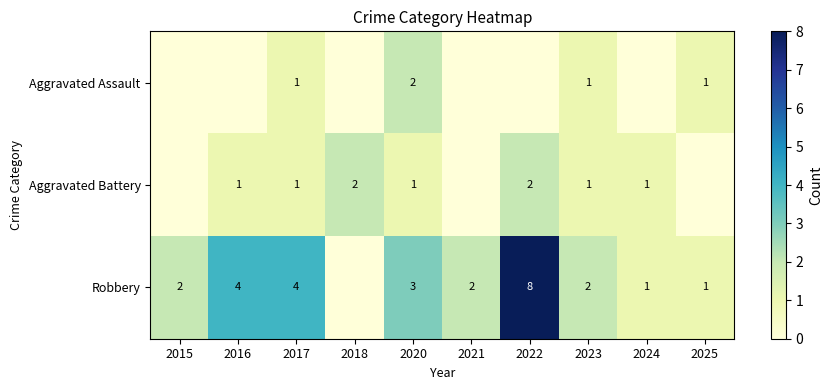

Is it true that Robbery equals 4 at 2016?

True